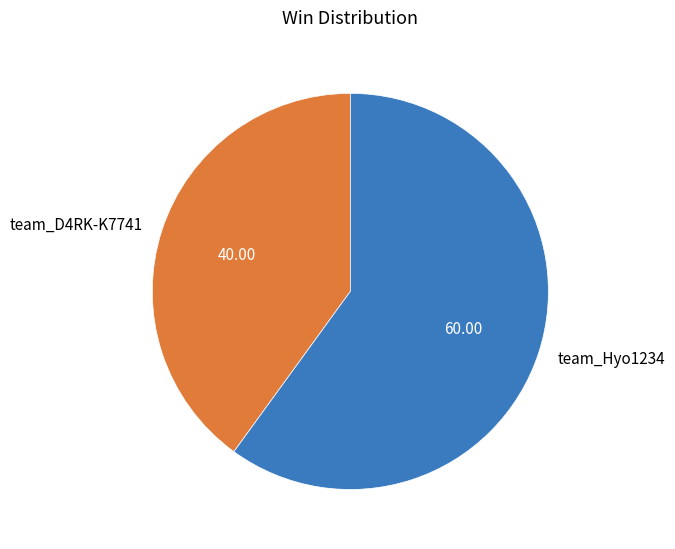

Is team_Hyo1234 the majority of the pie?

Yes